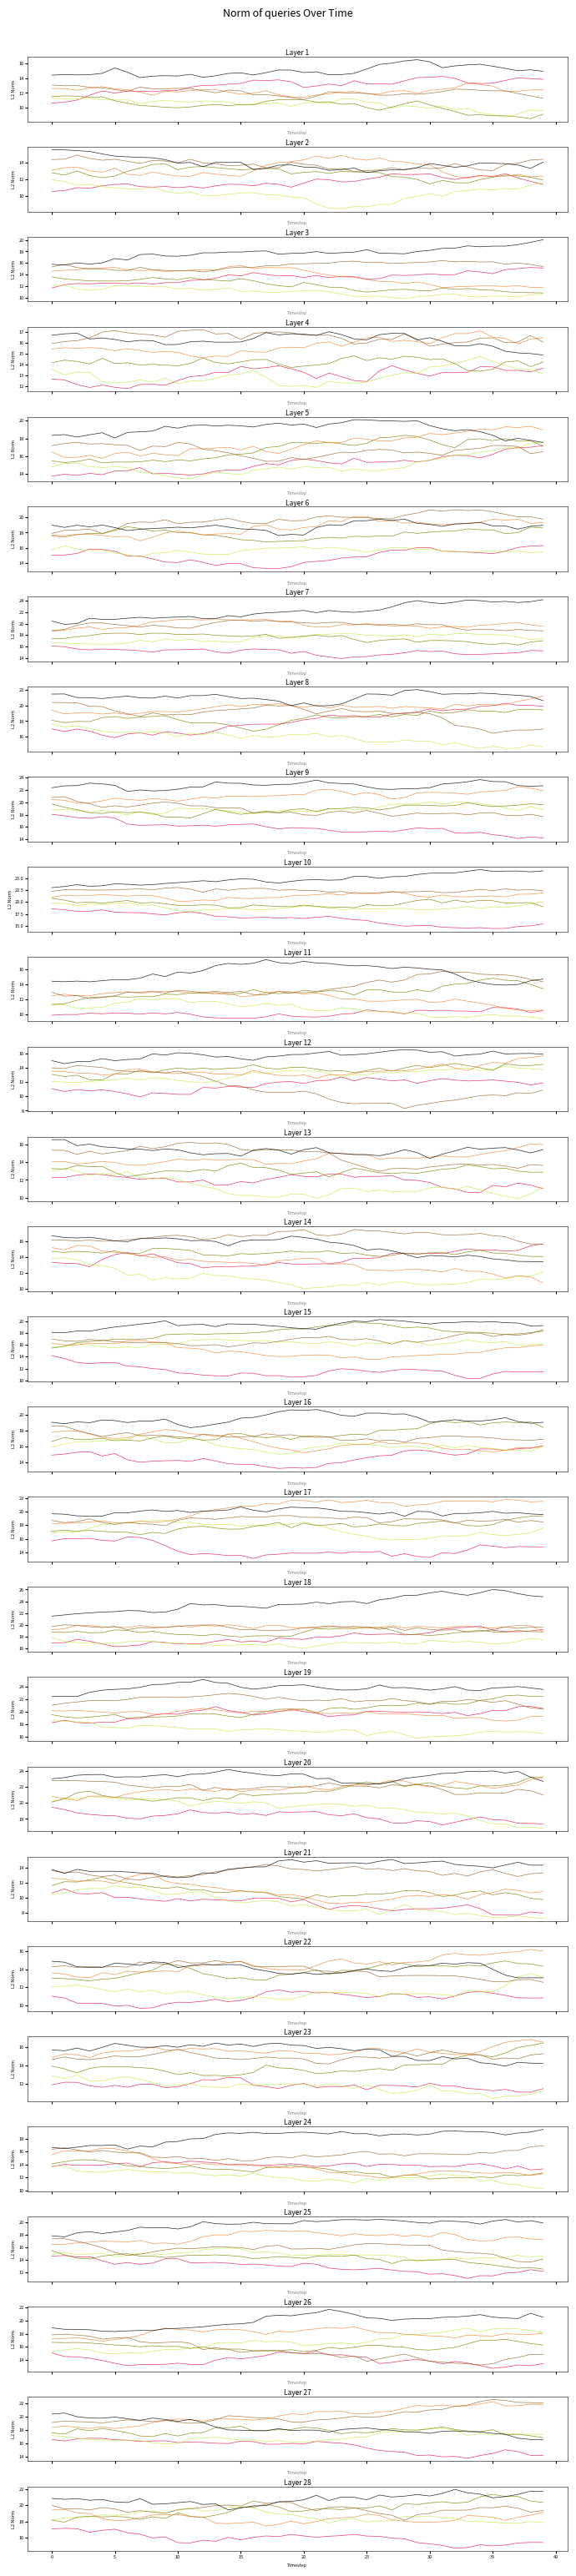

At which label is 02 closest to 11?

10